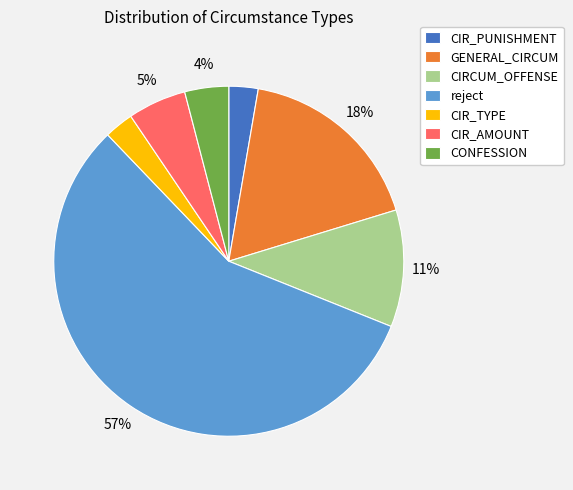

To the nearest percent, what is the average slice percentage?

14%